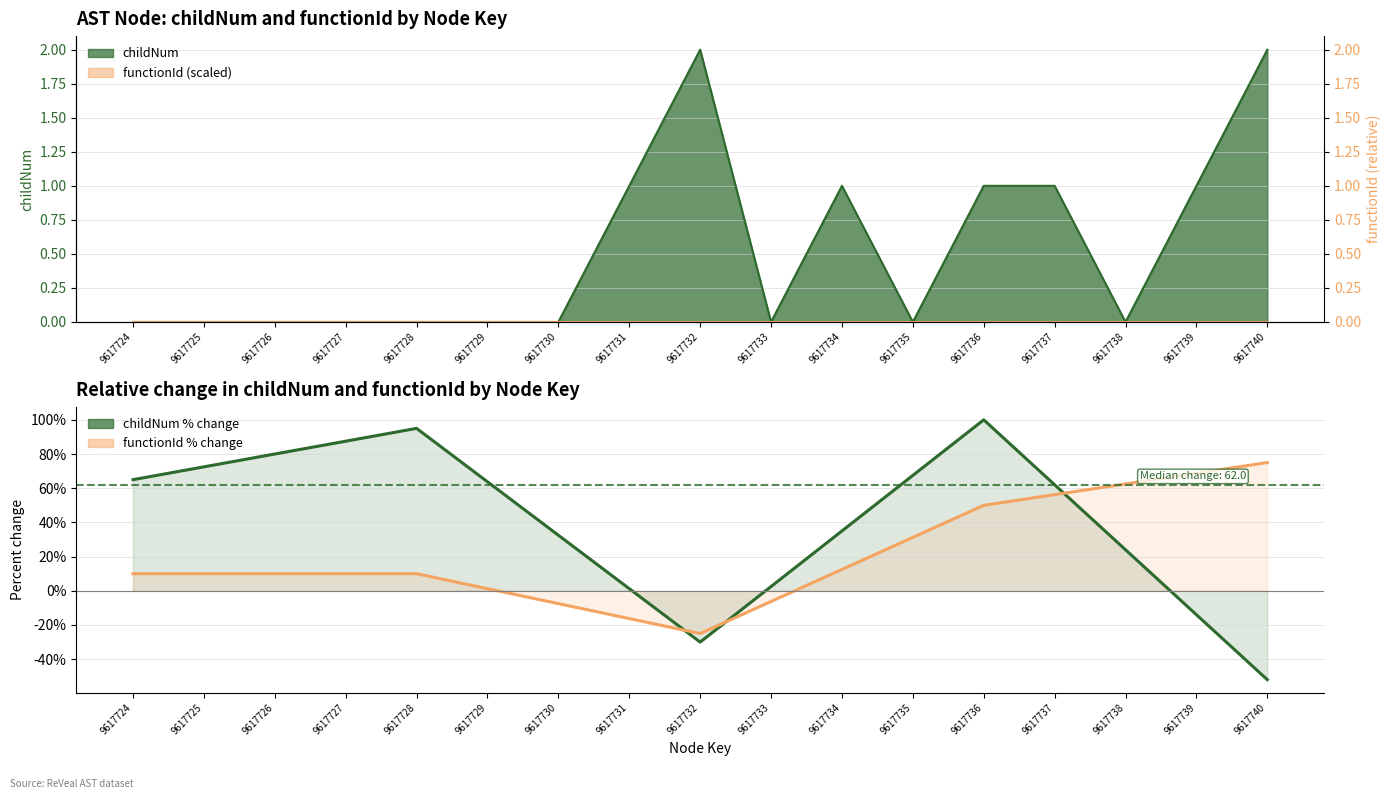

How many values are above zero?

7